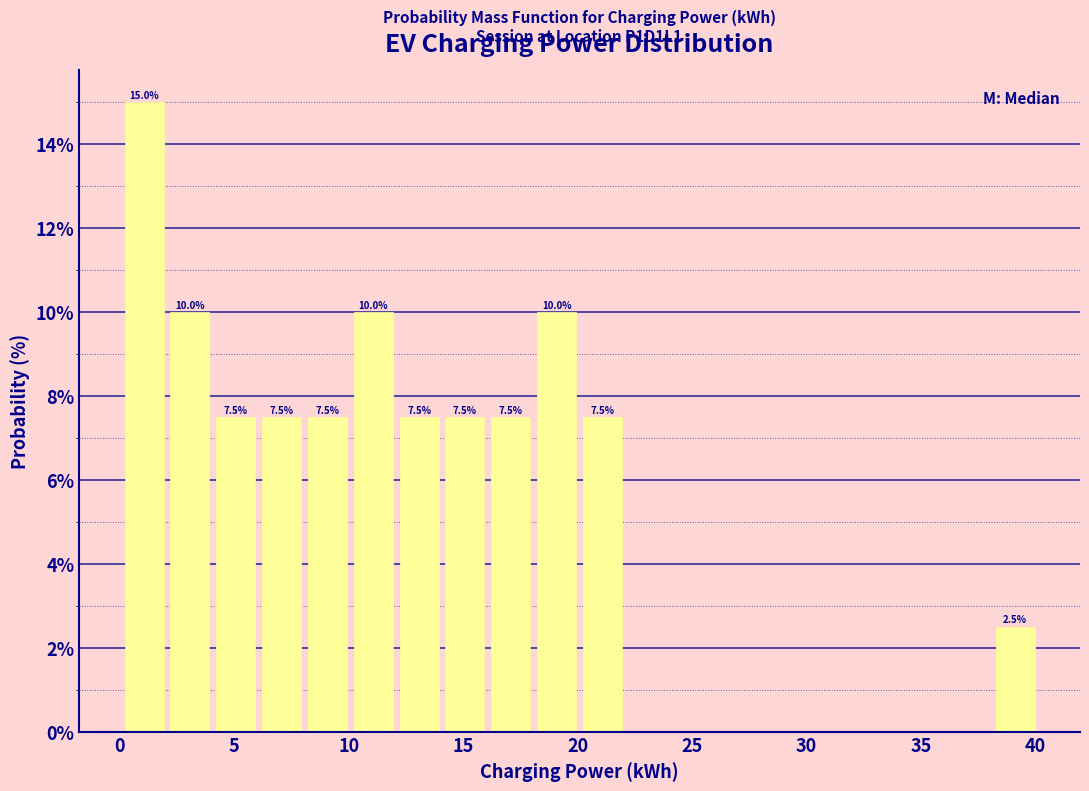

Over which range of the x-axis is the bar tallest?

0 to 2